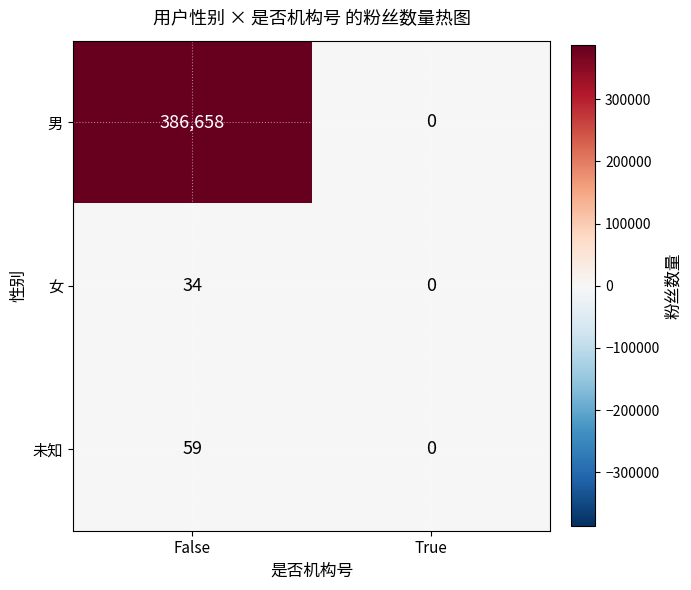

True or false: 女 has a value of 52 at False.

False